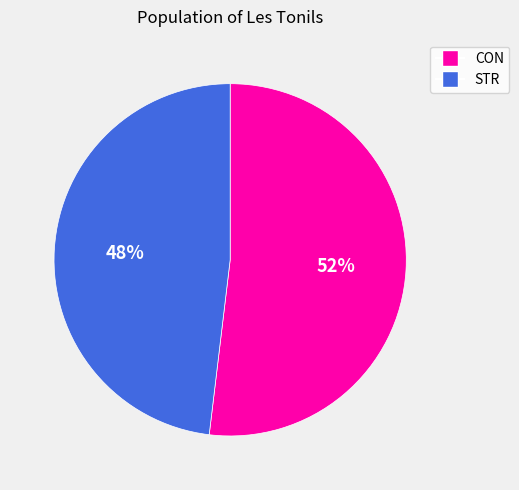

True or false: CON accounts for 46% of the total.

False